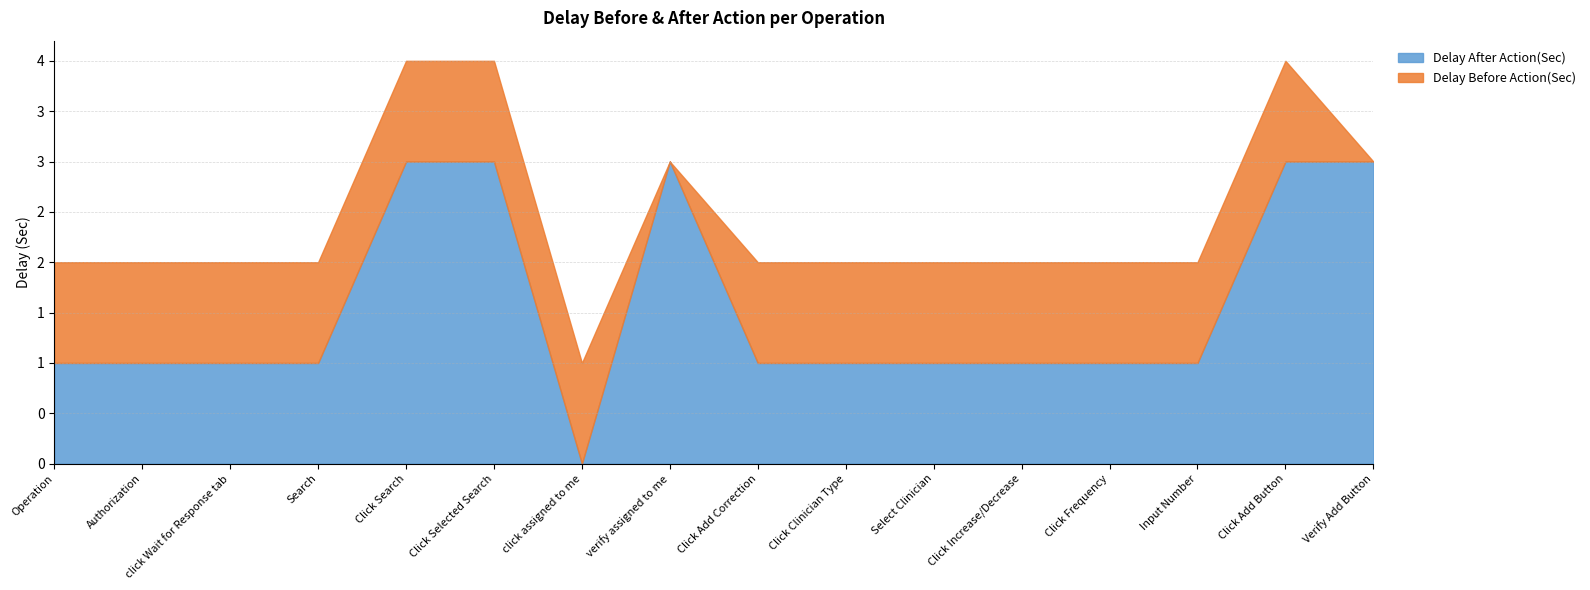

How many interior local peaks does the Delay After Action(Sec) series have?

1